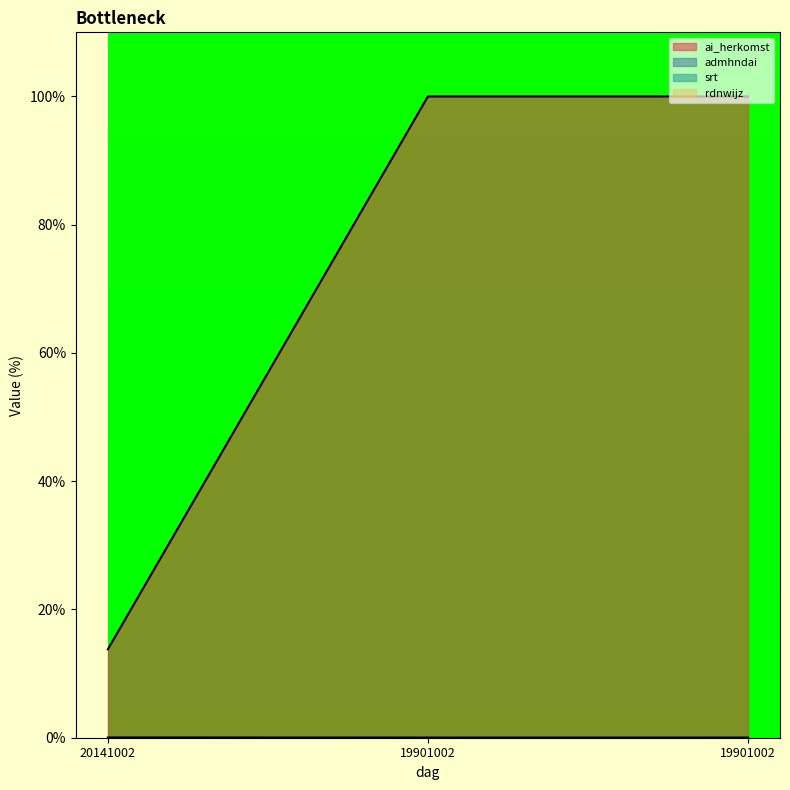

At how many categories does at least one series exceed 10?

3